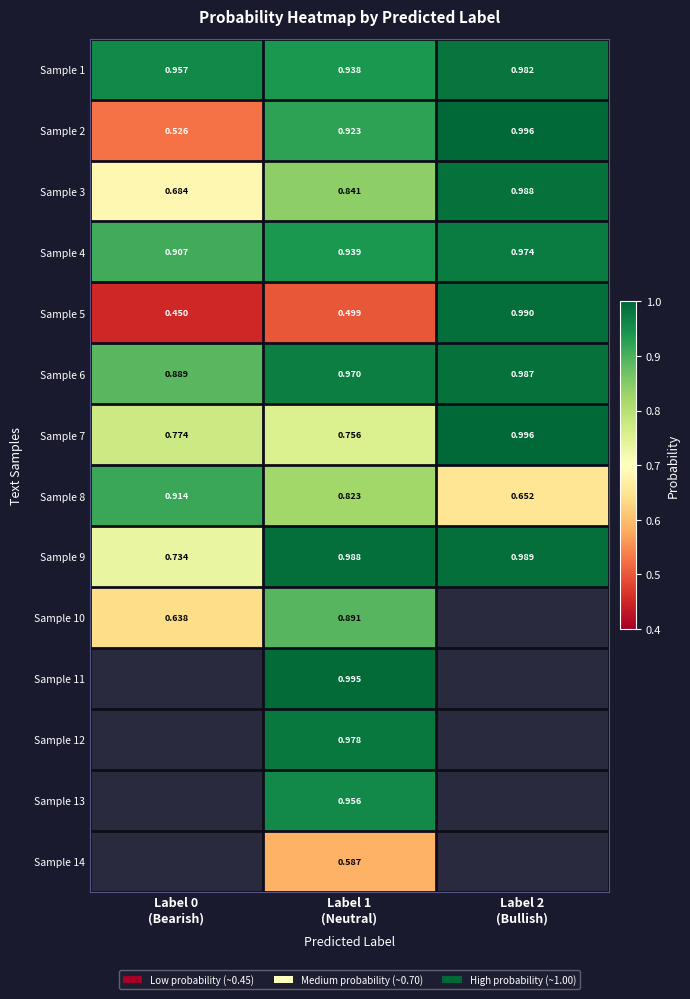

Which series has the largest total across all categories?

Sample 1